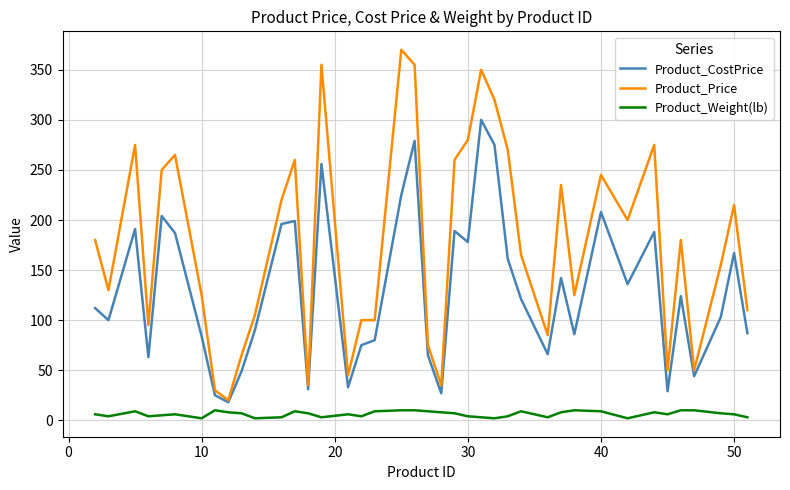

How many interior local peaks does the Product_CostPrice series have?

12